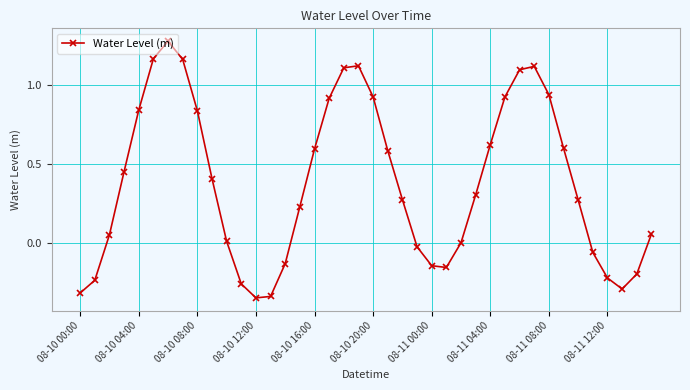

How many points are lower than both their immediate neighbors (excluding endpoints)?

3